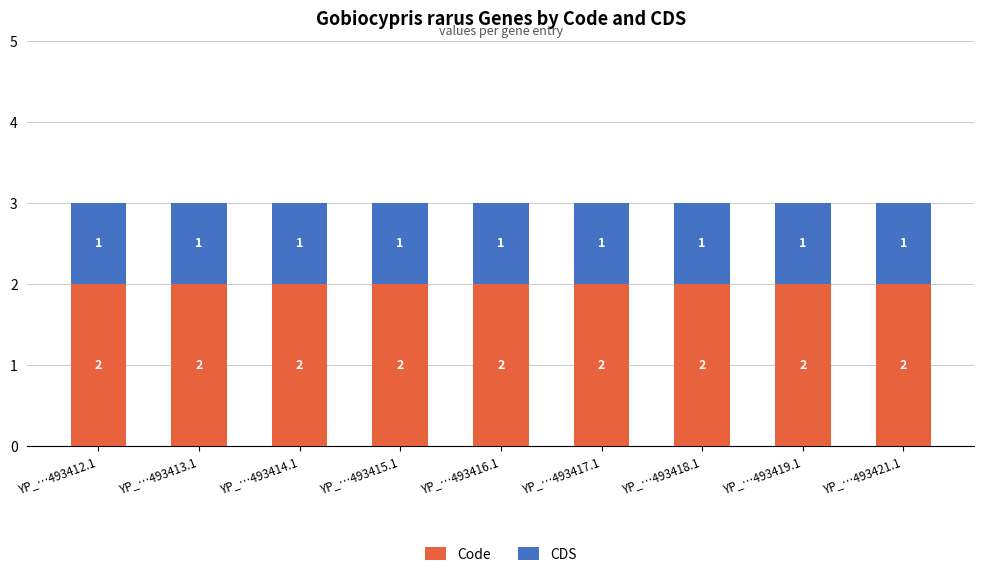

What is the total value across all series at YP_…493417.1?

3